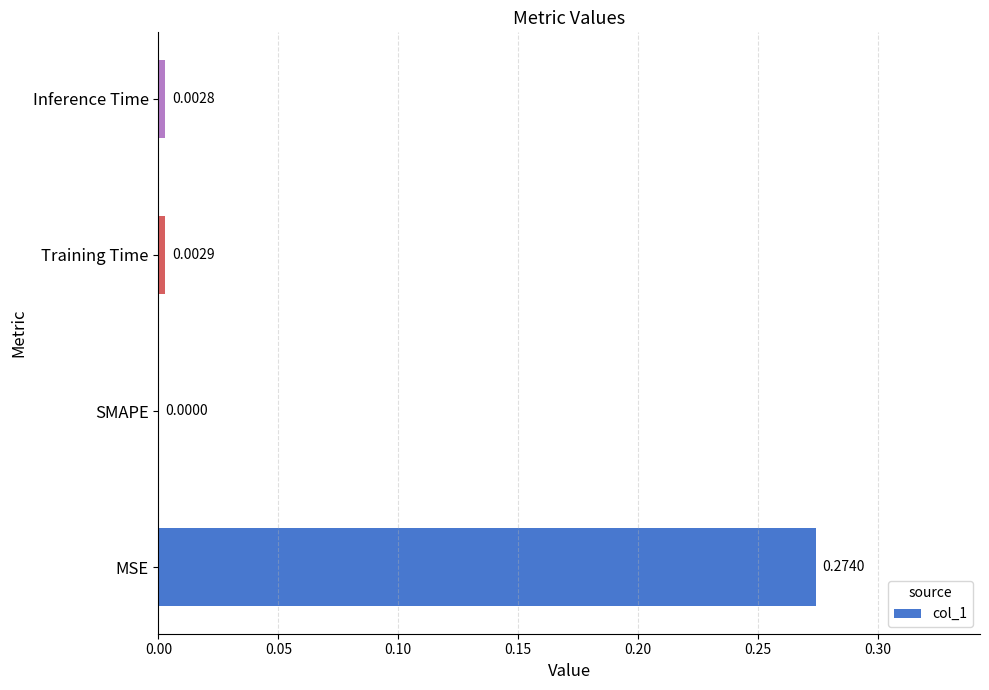

Which label corresponds to the largest value in the chart?

MSE